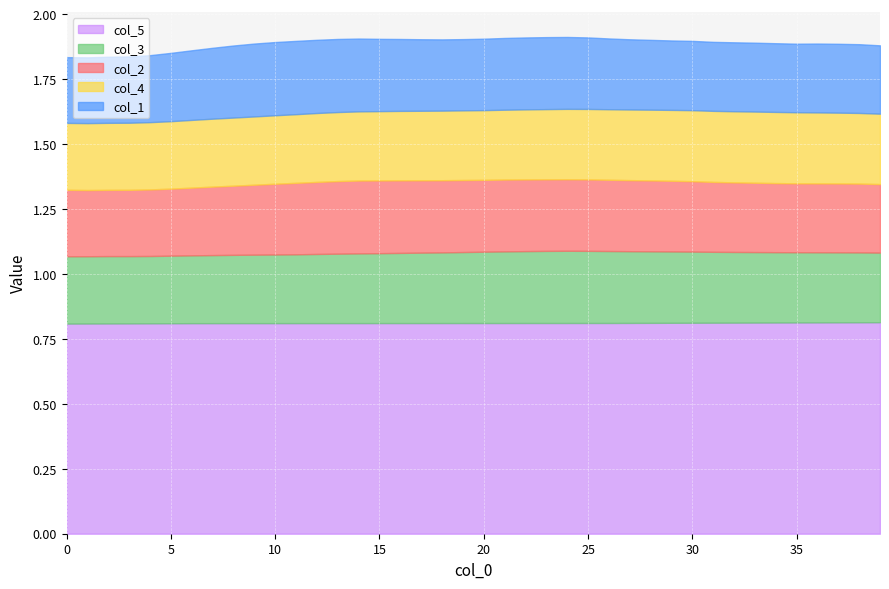

What is the sum of all col_1 values?

10.8